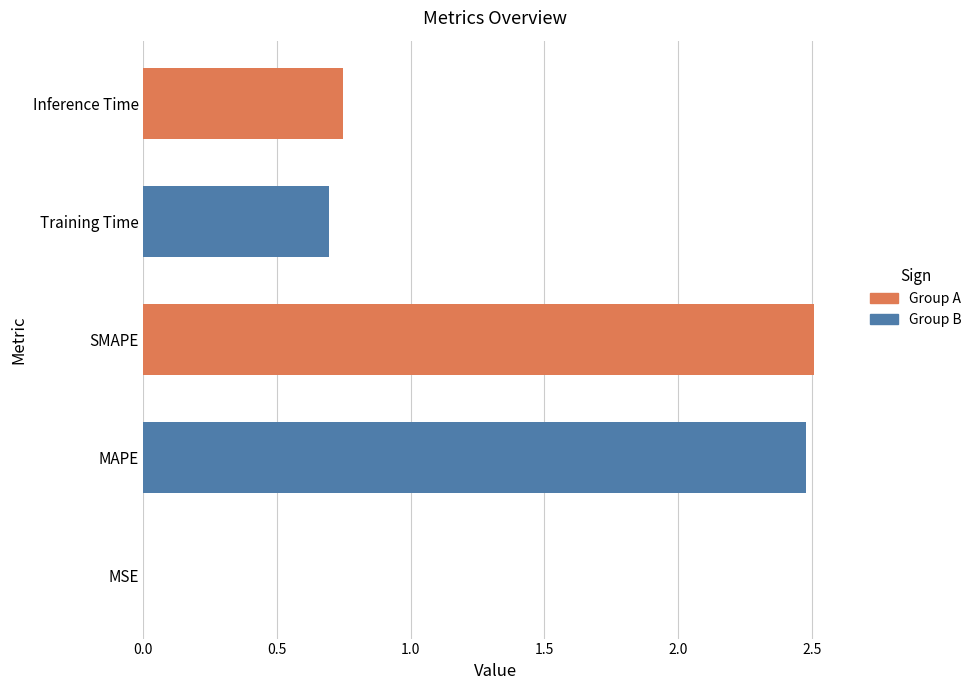

What is the greatest value displayed?

2.5